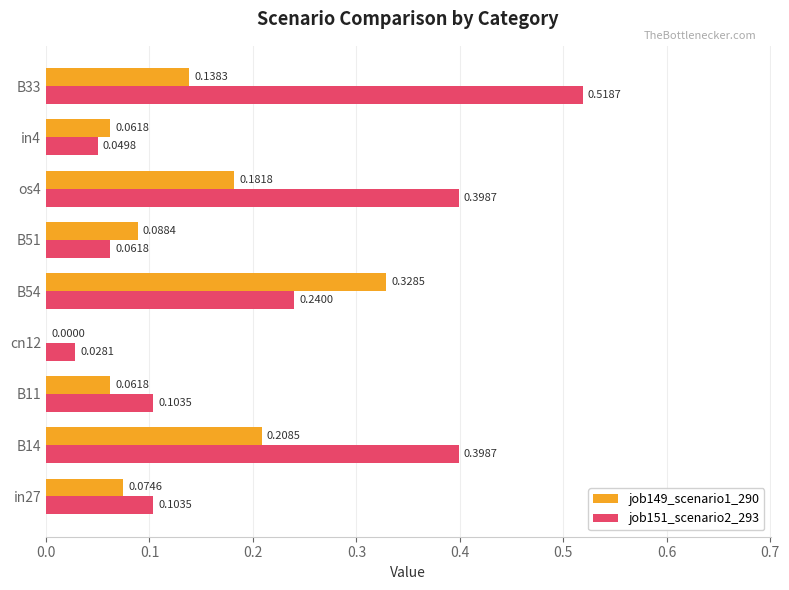

Is the value of job151_scenario2_293 at B14 greater than the value of job149_scenario1_290 at in27?

Yes